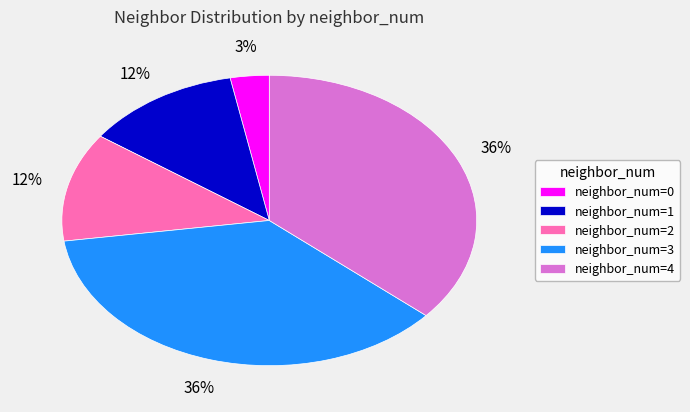

Which has a higher value, neighbor_num=3 or neighbor_num=1?

neighbor_num=3